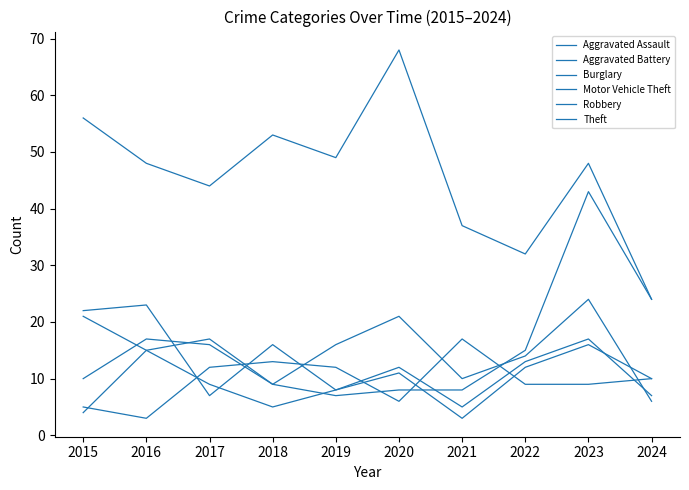

Read the Burglary value at 2019.

16